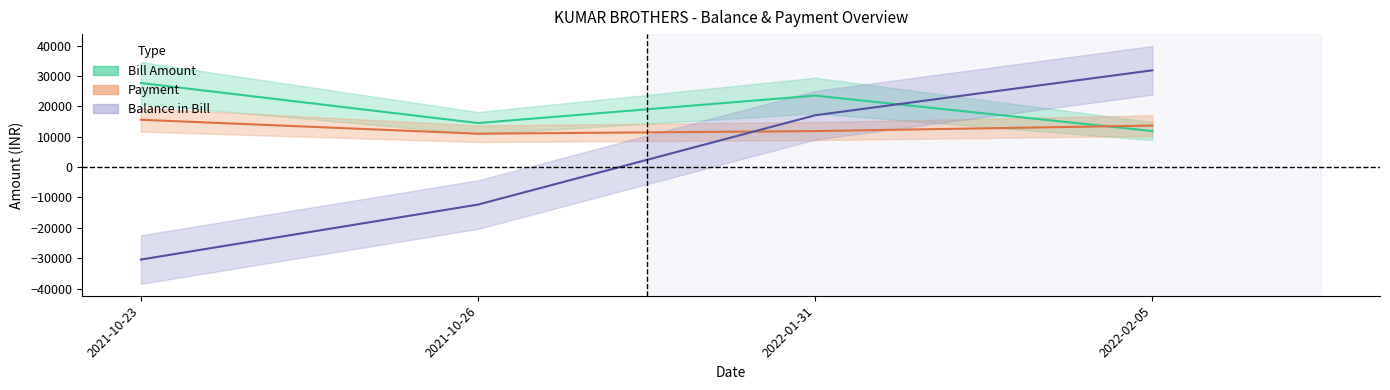

Does the chart have visible grid lines?

No